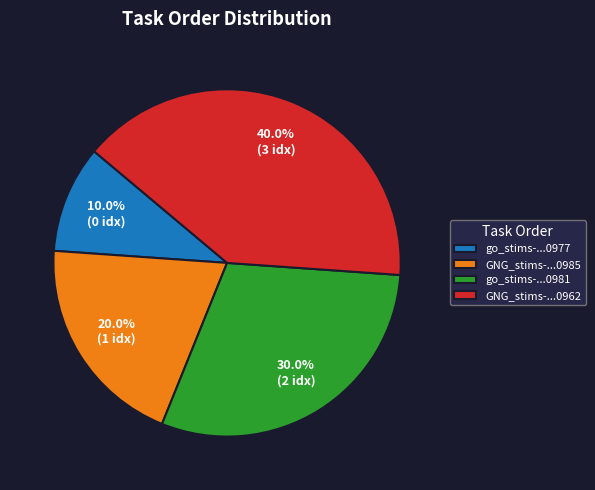

Rank the categories by value from lowest to highest.

go_stims-...0977, GNG_stims-...0985, go_stims-...0981, GNG_stims-...0962